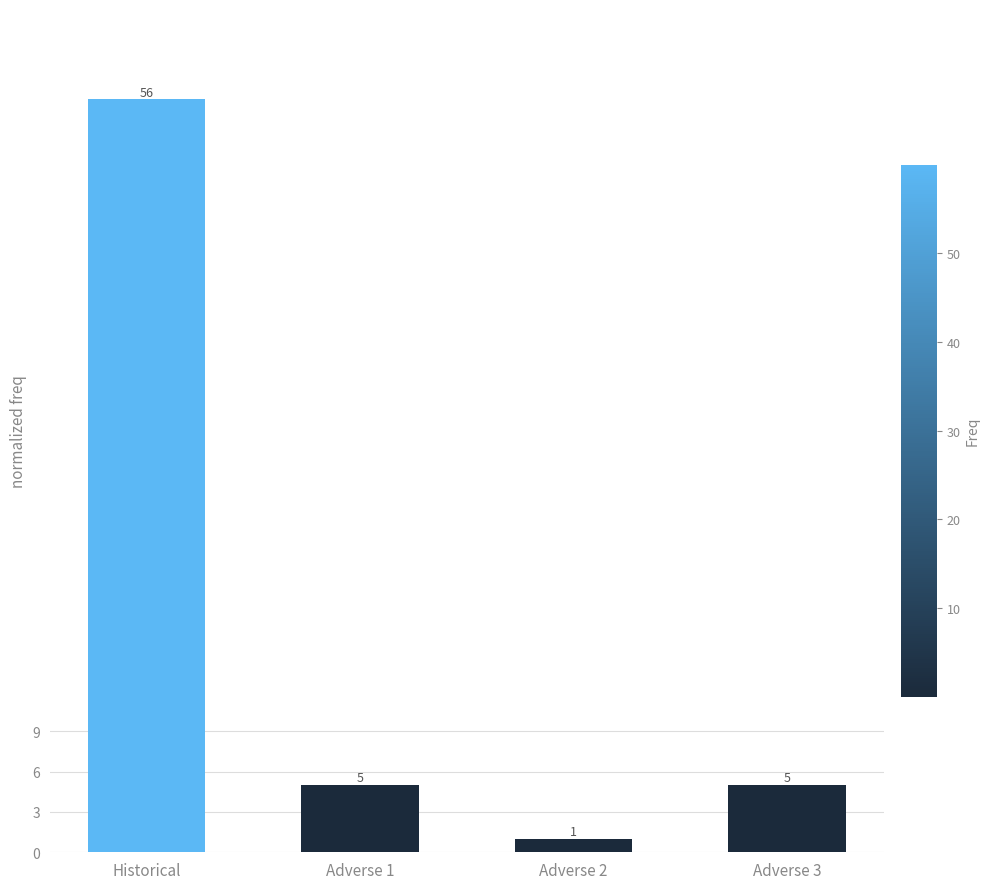

Which has a higher value, Historical or Adverse 3?

Historical